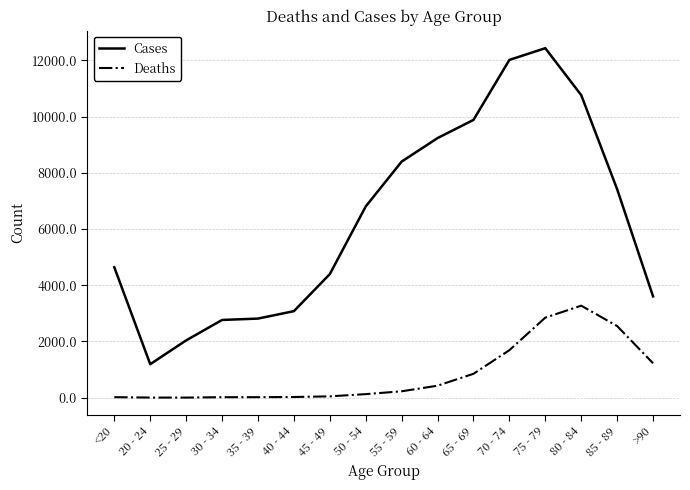

What position from the left is 50 - 54?

8